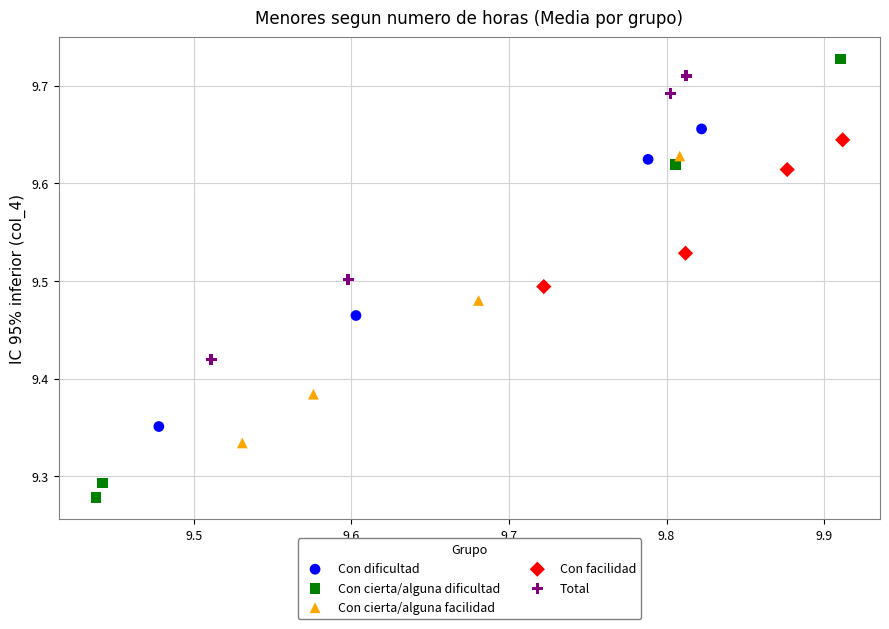

Which series has the widest spread of Y values?

Con cierta/alguna dificultad